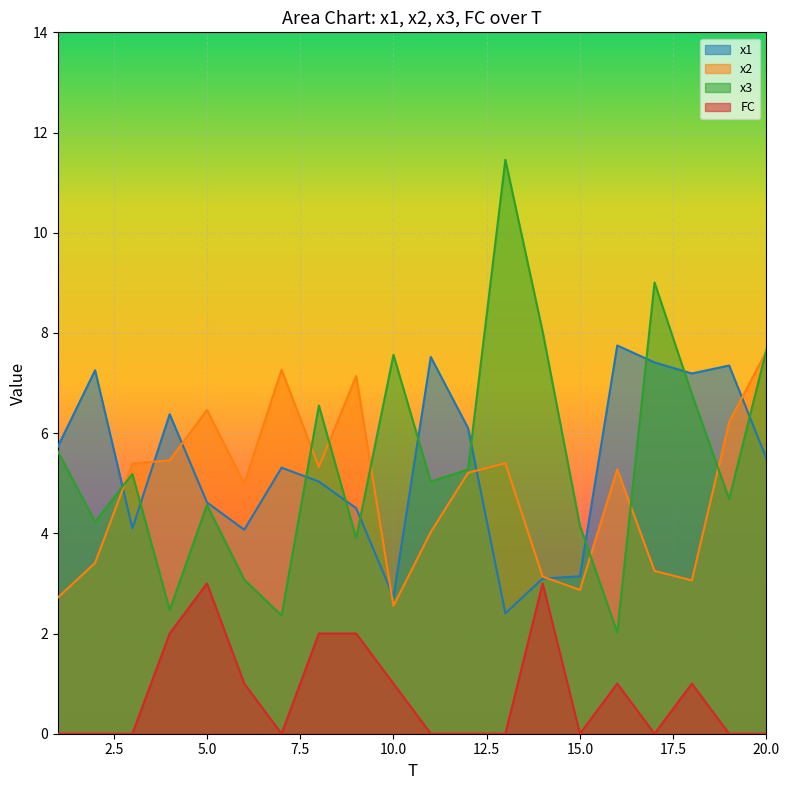

At which category is the sum across all series the highest?

20.0